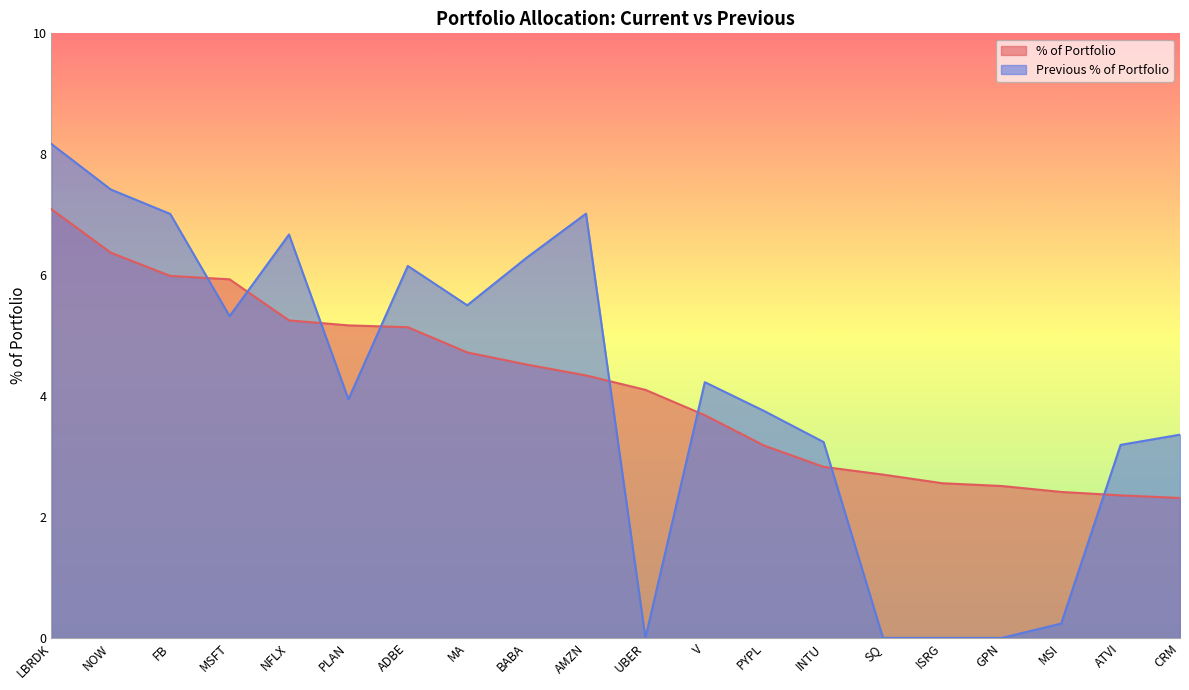

How many interior local peaks does the Previous % of Portfolio series have?

4